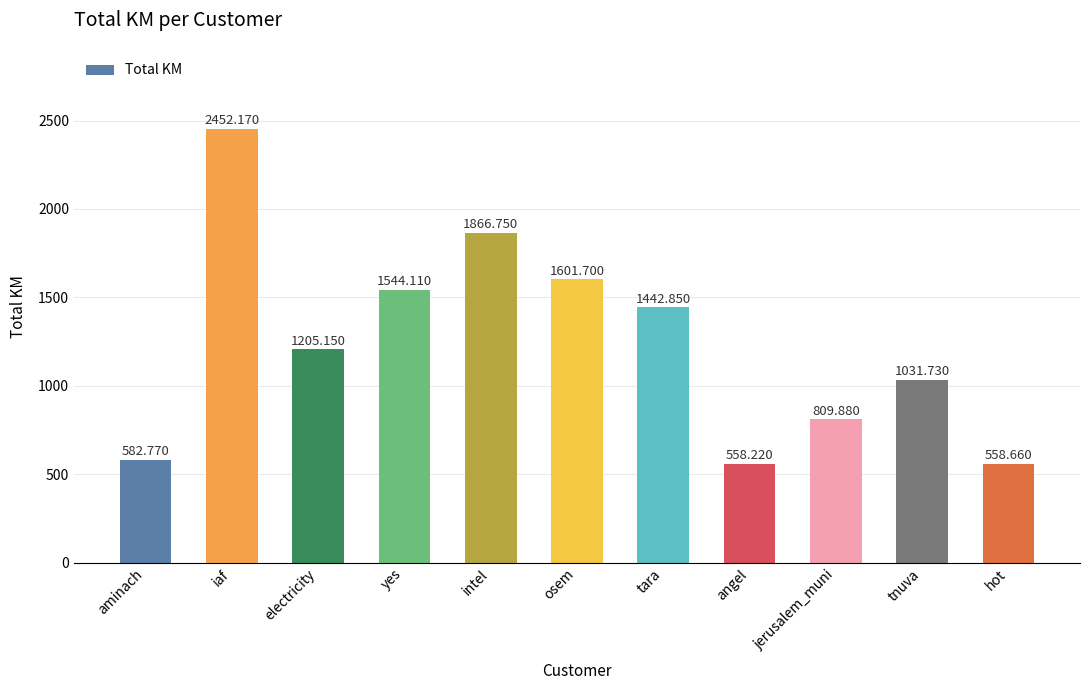

Which category has the highest value across all series?

iaf